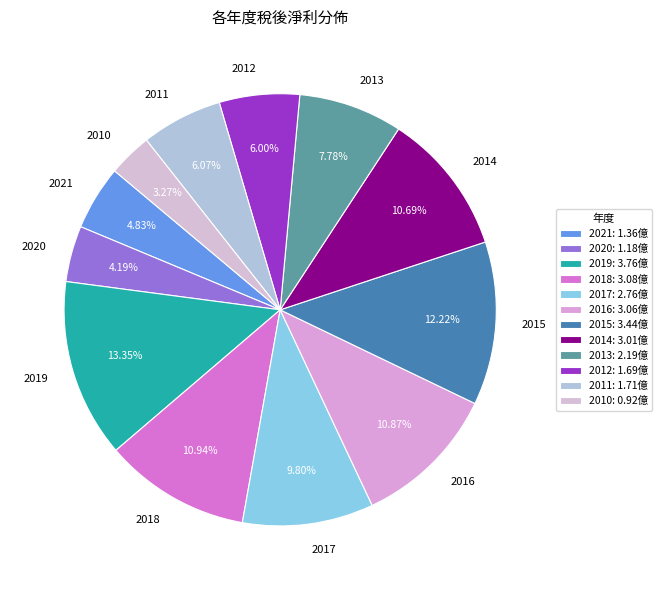

To the nearest percent, what is the difference between the largest and smallest slice percentages?

10%